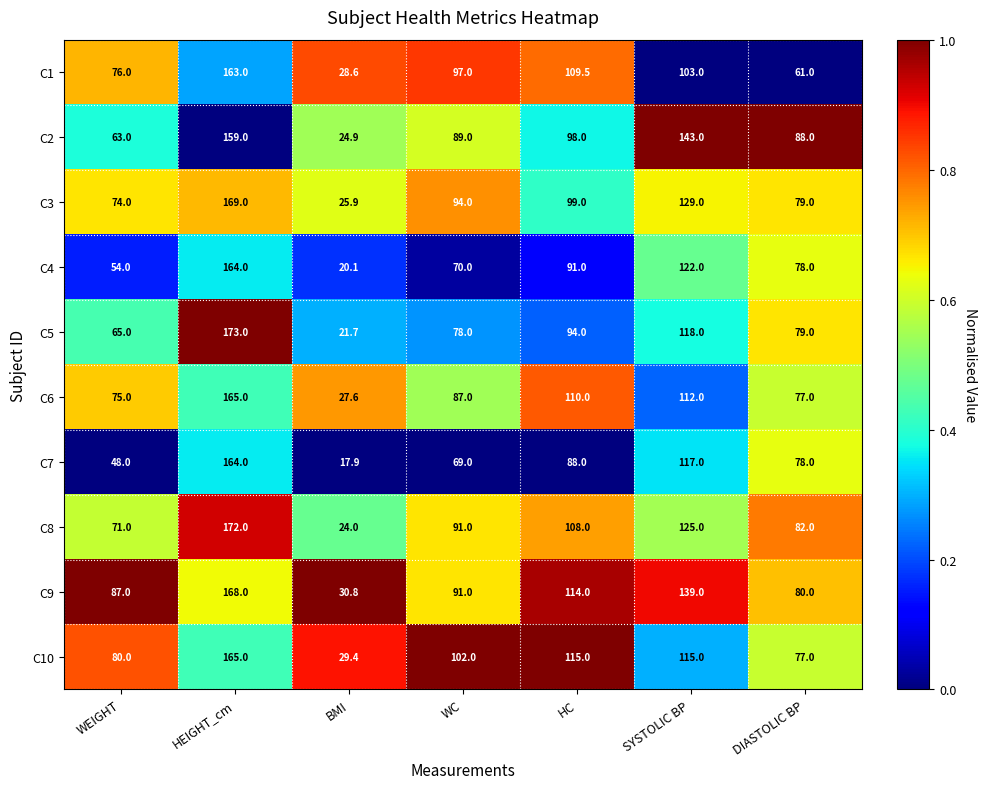

At HC, list the series in order from smallest to largest.

C7, C4, C5, C2, C3, C8, C1, C6, C9, C10